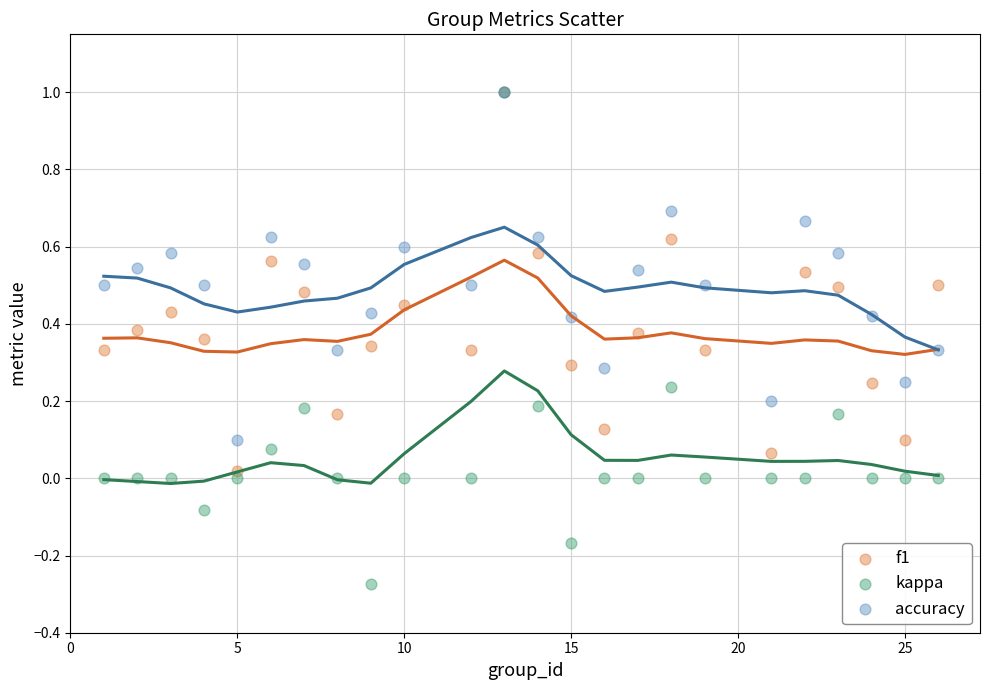

Which series contains the lowest Y value?

kappa